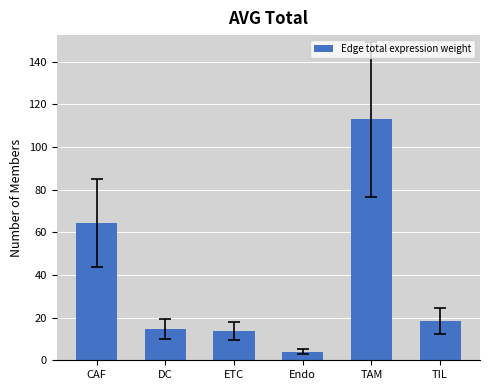

Reading left to right, transcribe all the data shown in this chart.

64.4	14.7	13.7	4.0	112.9	18.4